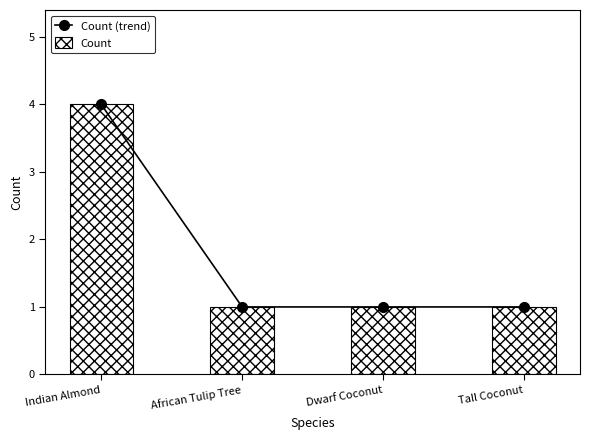

Which series has the largest total across all categories?

Count (trend)